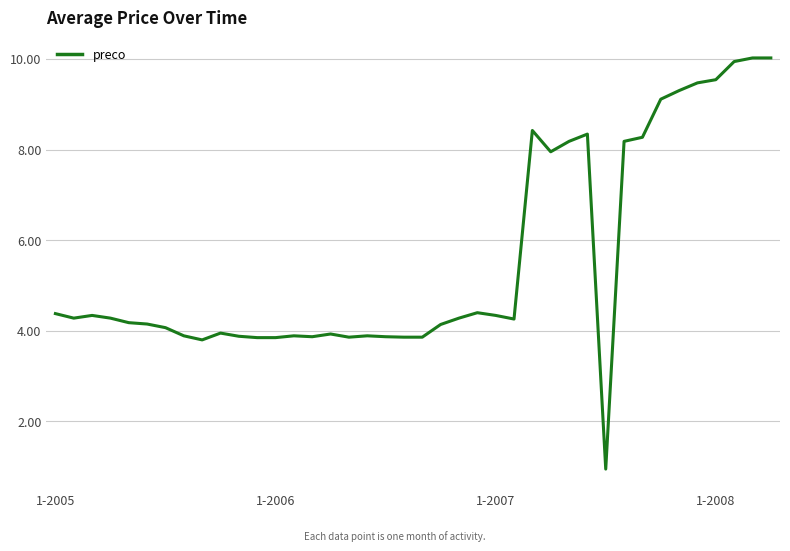

What is the maximum value shown in the chart?

10.0